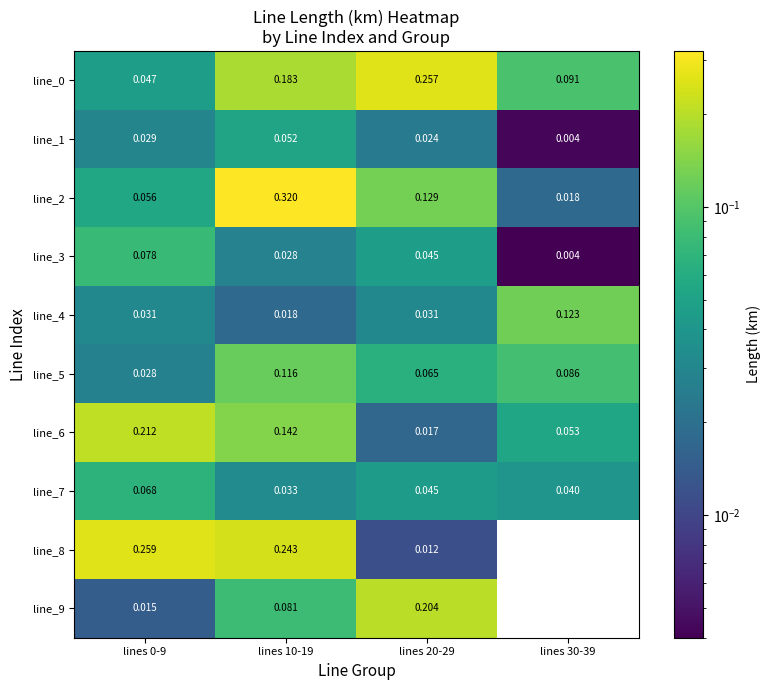

Is the value of line_1 at lines 30-39 greater than the value of line_0 at lines 10-19?

No